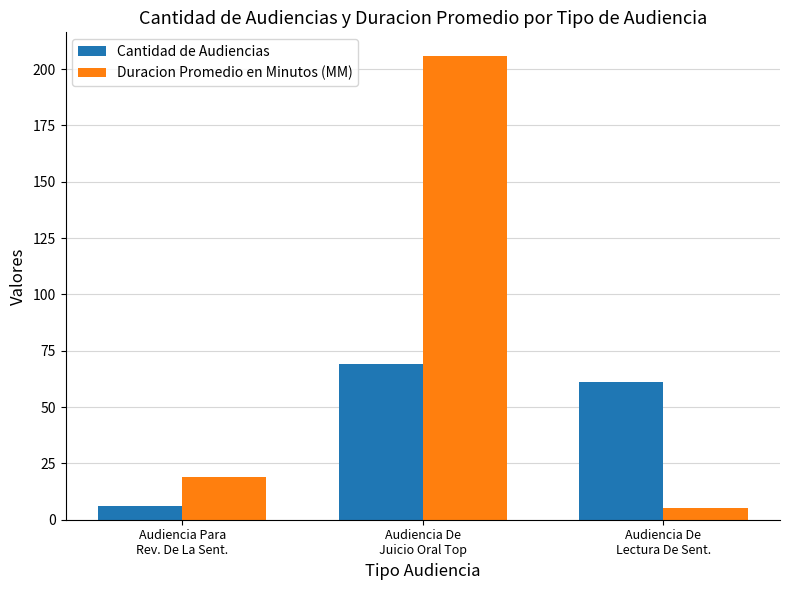

Reading left to right, list all the values displayed in this chart.

Cantidad de Audiencias: 6	69	61
Duracion Promedio en Minutos (MM): 19	206	5